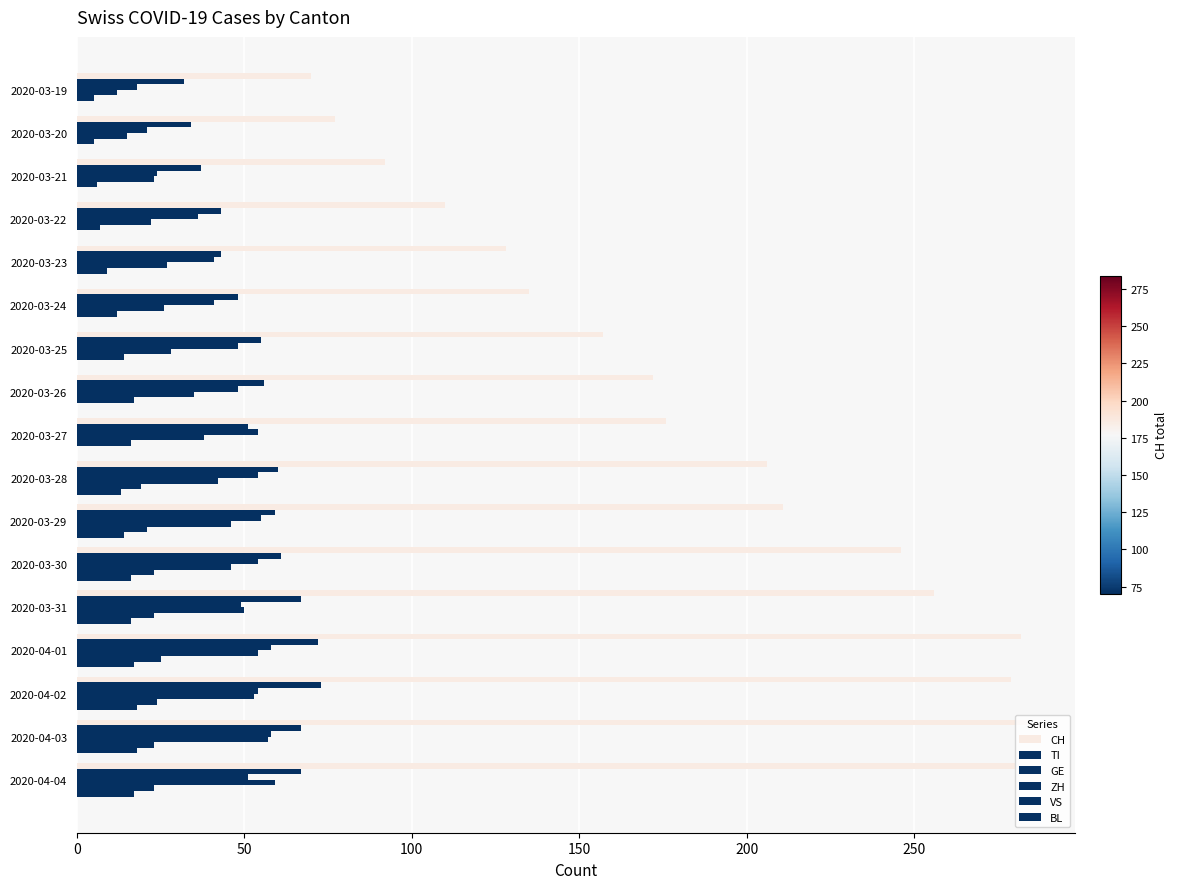

How many categories are shown in the chart?

17